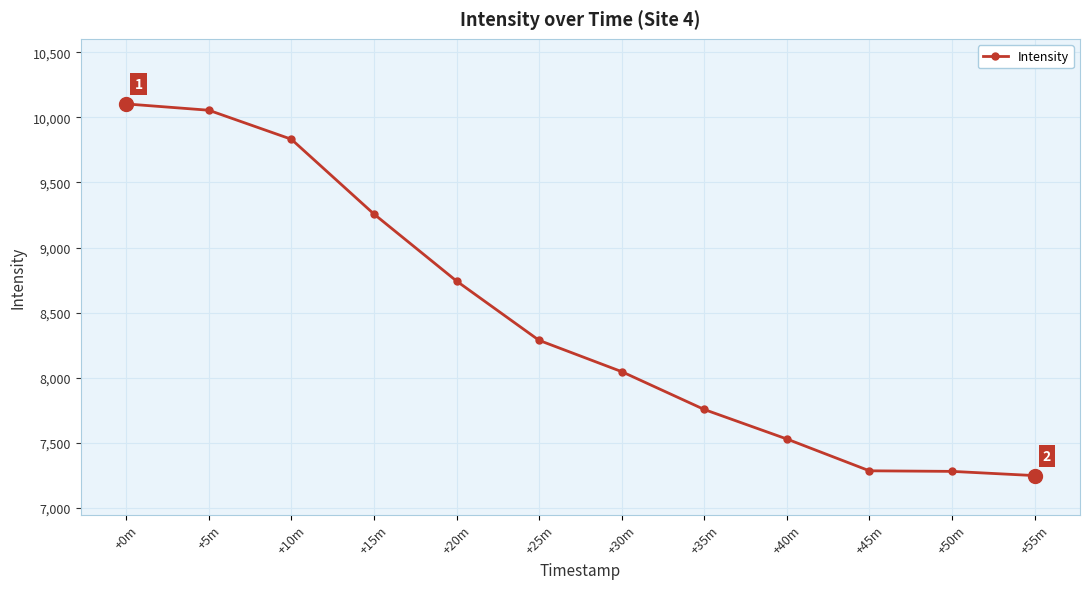

What is the label of the 9th point from the right?

+15m